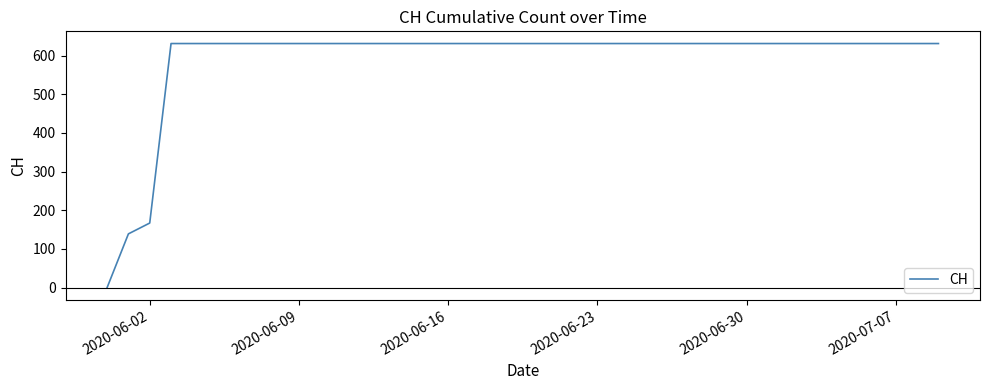

What is the difference between the maximum and minimum values?

631